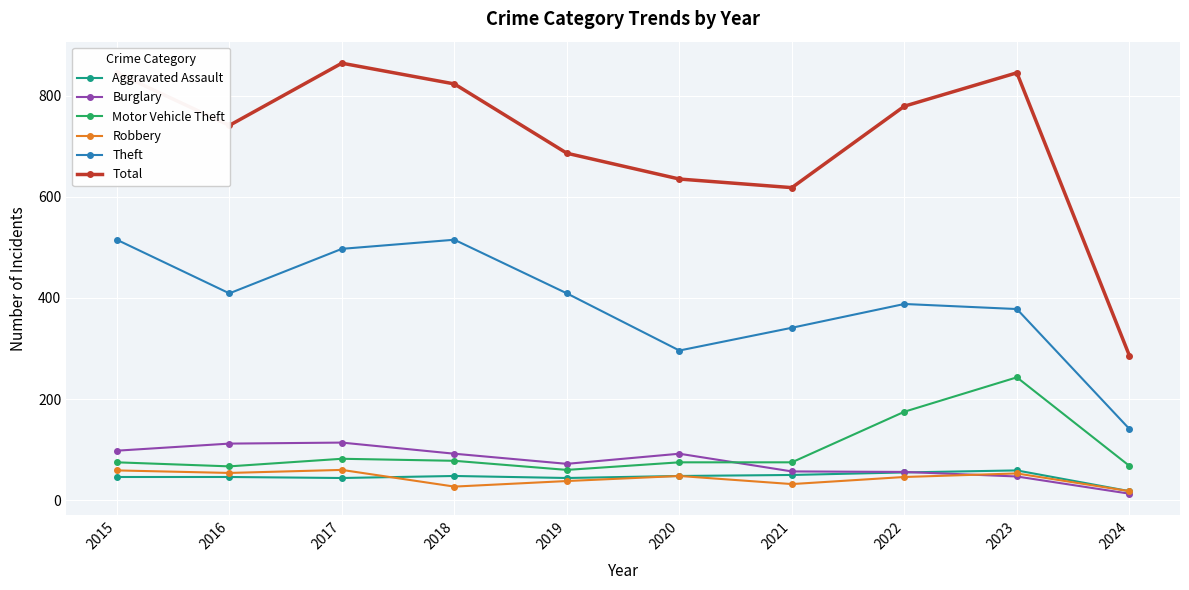

What are all the series names shown in the legend?

Aggravated Assault, Burglary, Motor Vehicle Theft, Robbery, Theft, Total